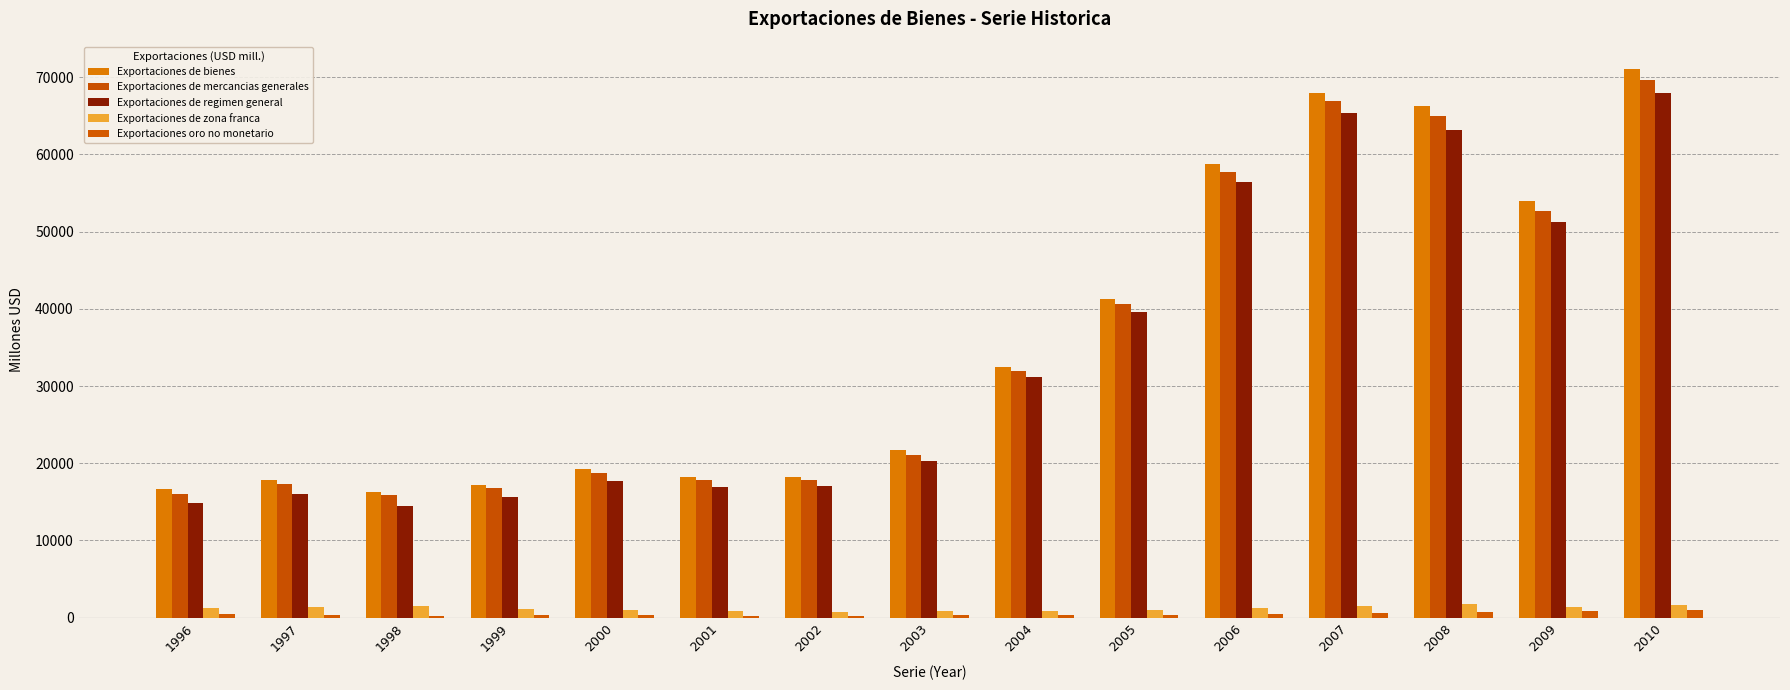

What is the greatest value displayed?

71029